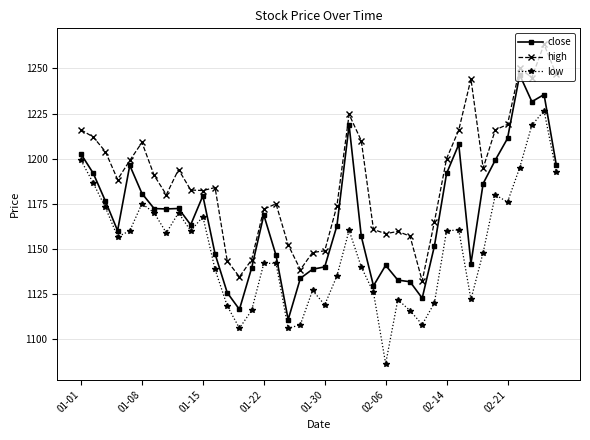

List the series in order of their overall mean, lowest first.

low, close, high